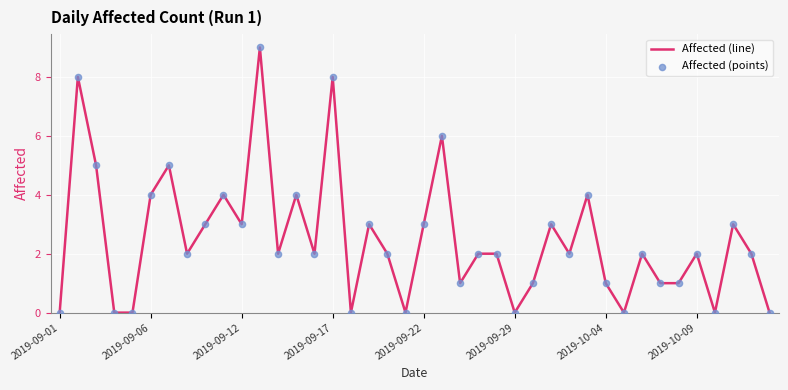

What is the difference between the maximum and minimum values?

9